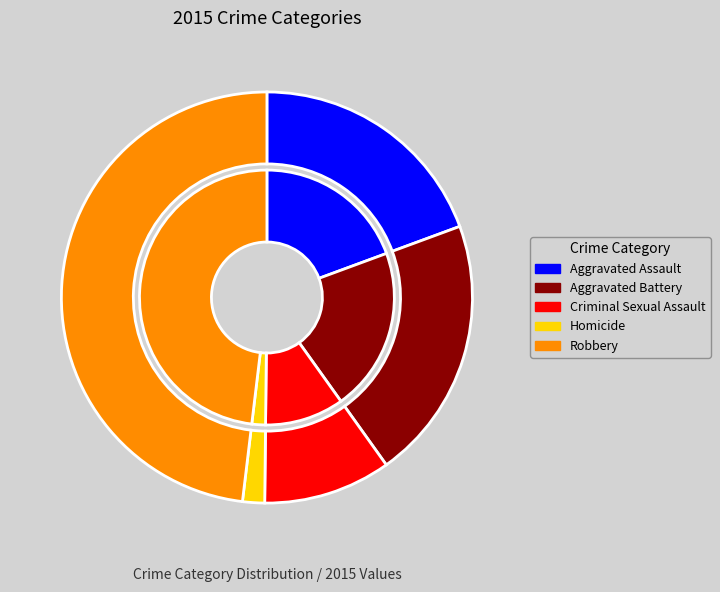

To the nearest percent, what is the difference between the largest and smallest slice percentages?

46%